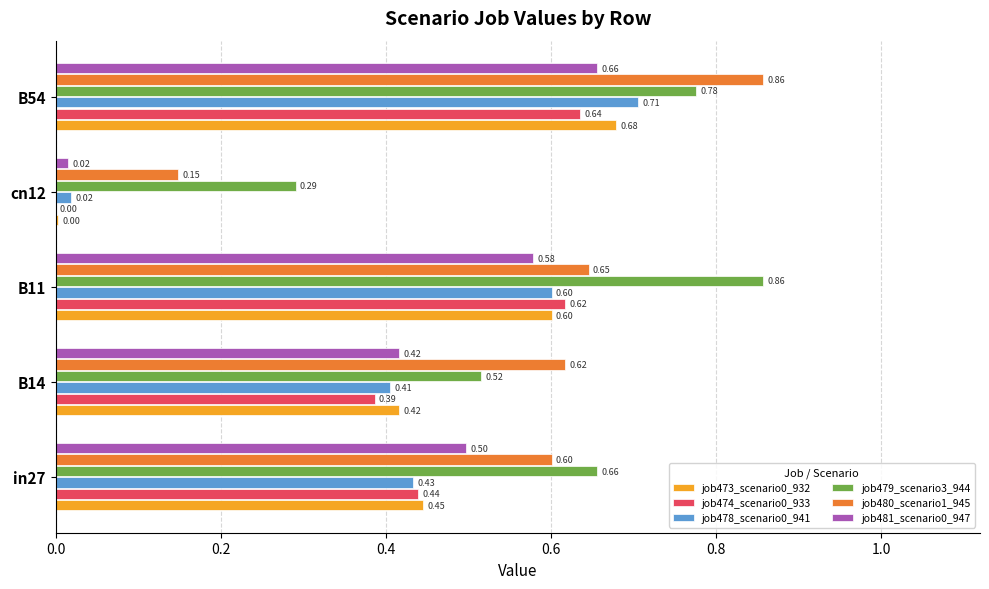

Which series has the largest total across all categories?

job479_scenario3_944